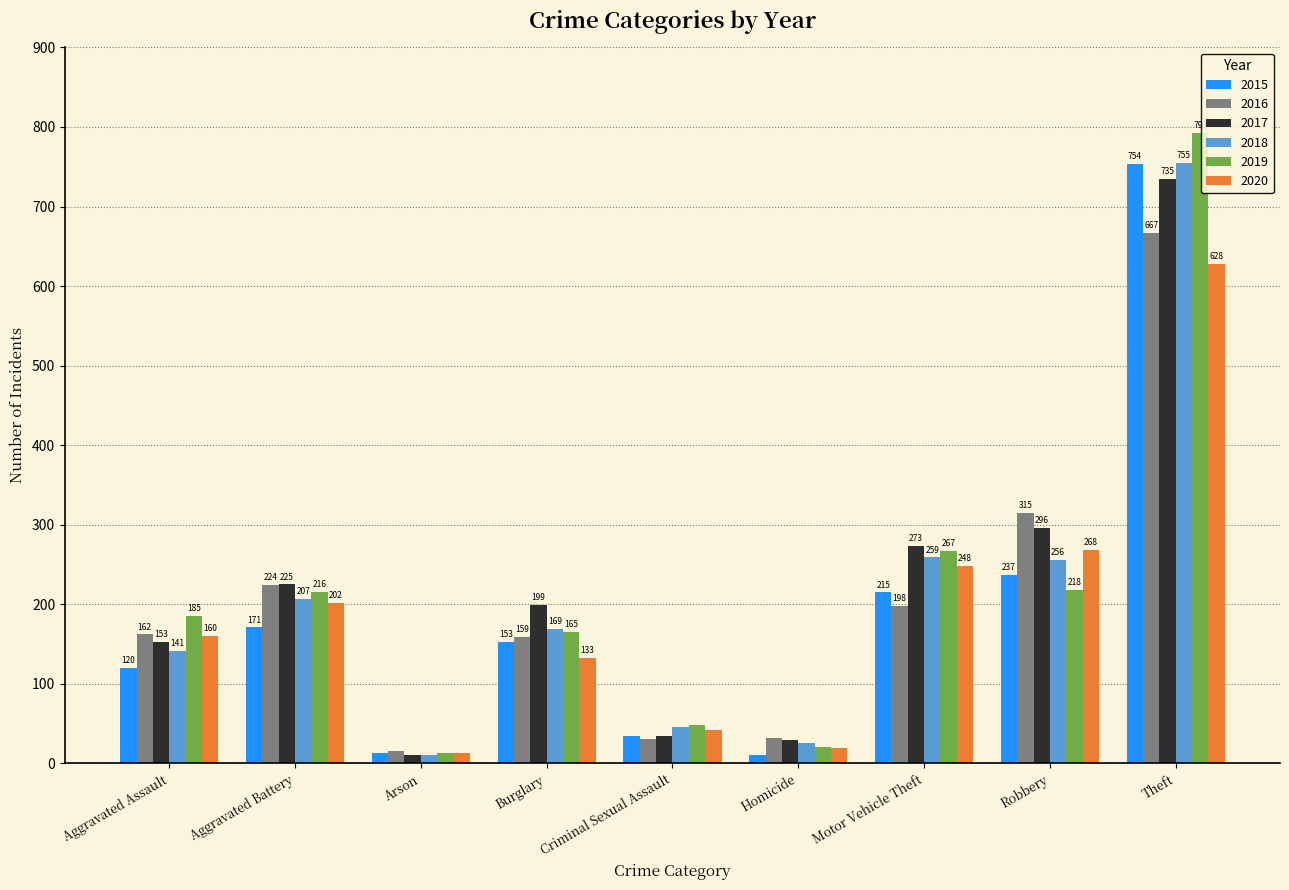

The value of 2016 at Theft is 667. True or false?

True